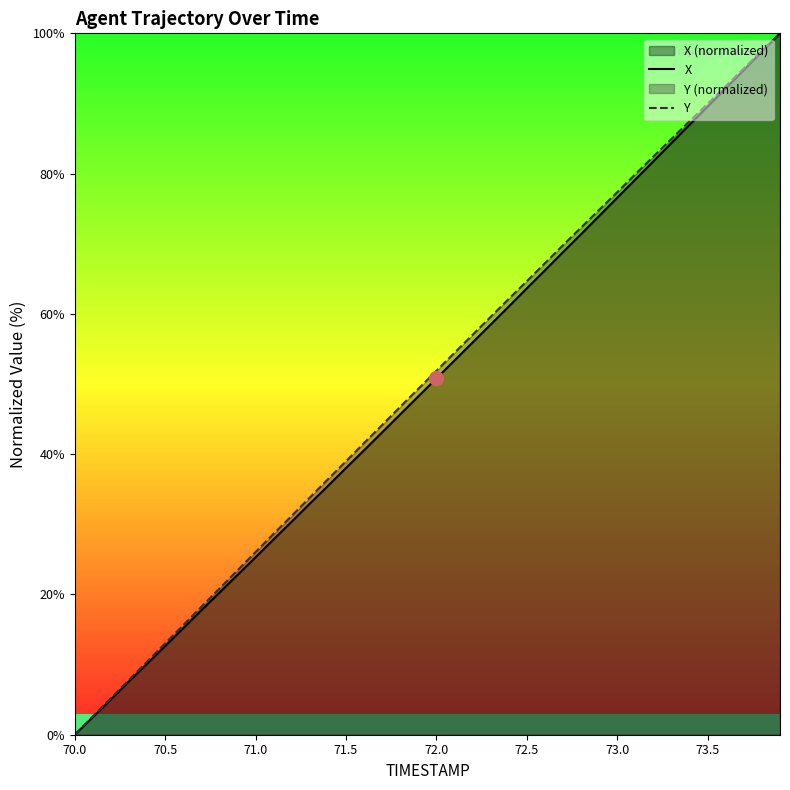

Which category has the lowest value across all series?

70.0